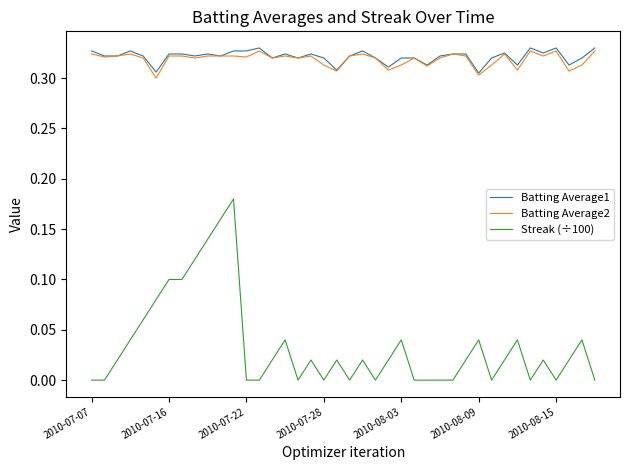

Which series has the widest spread of values?

Streak (÷100)